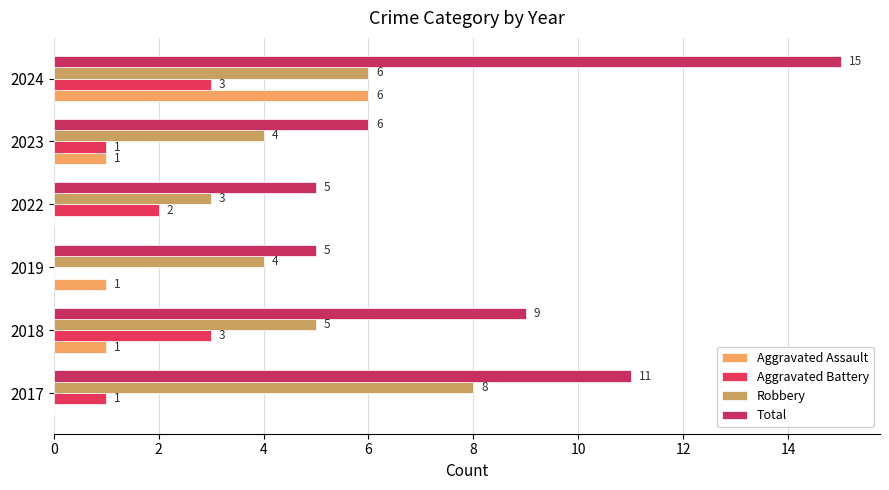

At how many categories does at least one series exceed 7?

3